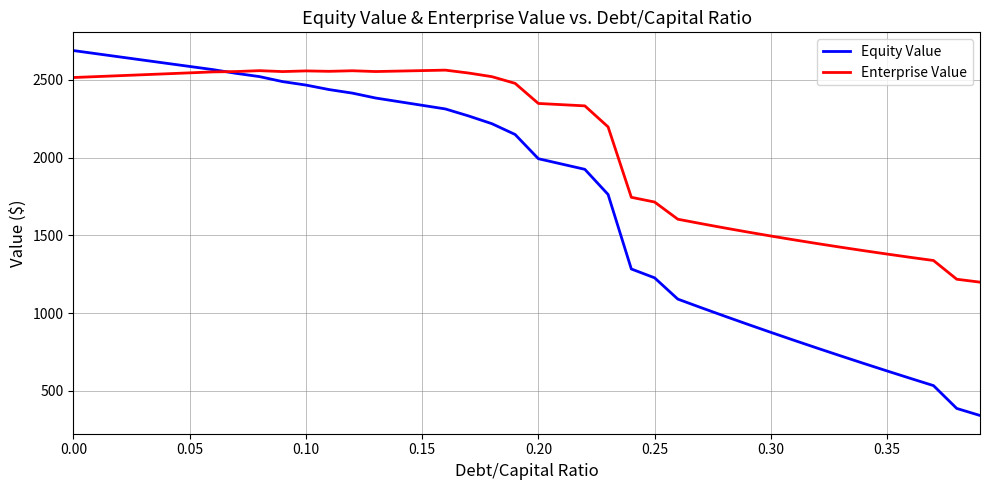

How many lines are shown in the chart?

2